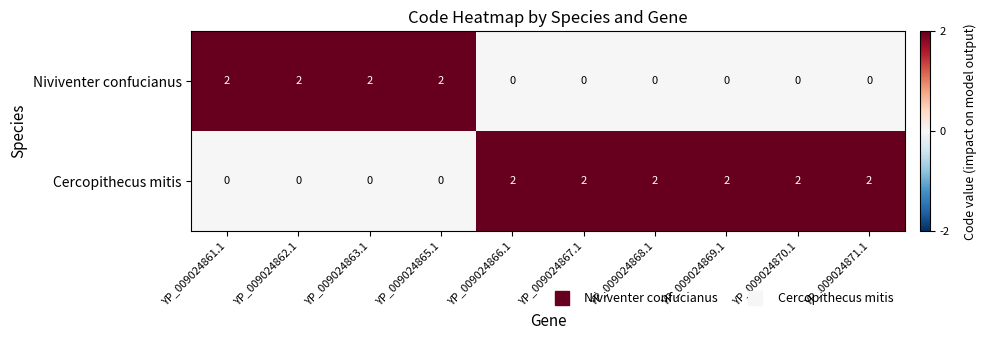

Reading left to right, list all the values displayed in this chart.

Niviventer confucianus: YP_009024861.1=2	YP_009024862.1=2	YP_009024863.1=2	YP_009024865.1=2	YP_009024866.1=0	YP_009024867.1=0	YP_009024868.1=0	YP_009024869.1=0	YP_009024870.1=0	YP_009024871.1=0
Cercopithecus mitis: YP_009024861.1=0	YP_009024862.1=0	YP_009024863.1=0	YP_009024865.1=0	YP_009024866.1=2	YP_009024867.1=2	YP_009024868.1=2	YP_009024869.1=2	YP_009024870.1=2	YP_009024871.1=2